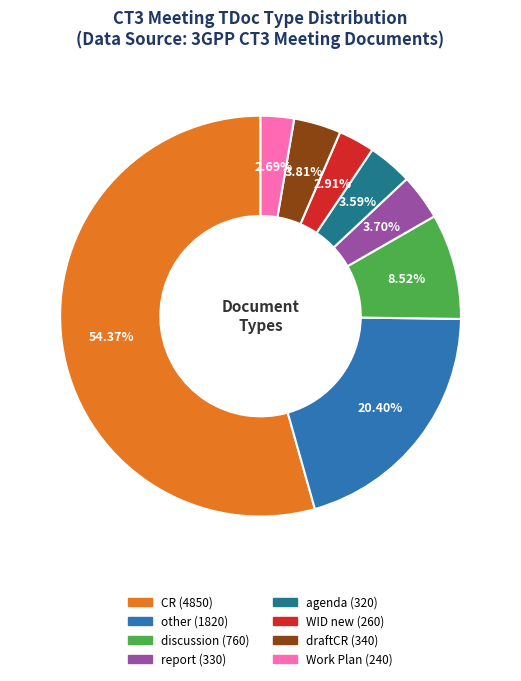

Count the number of slices in the pie.

8